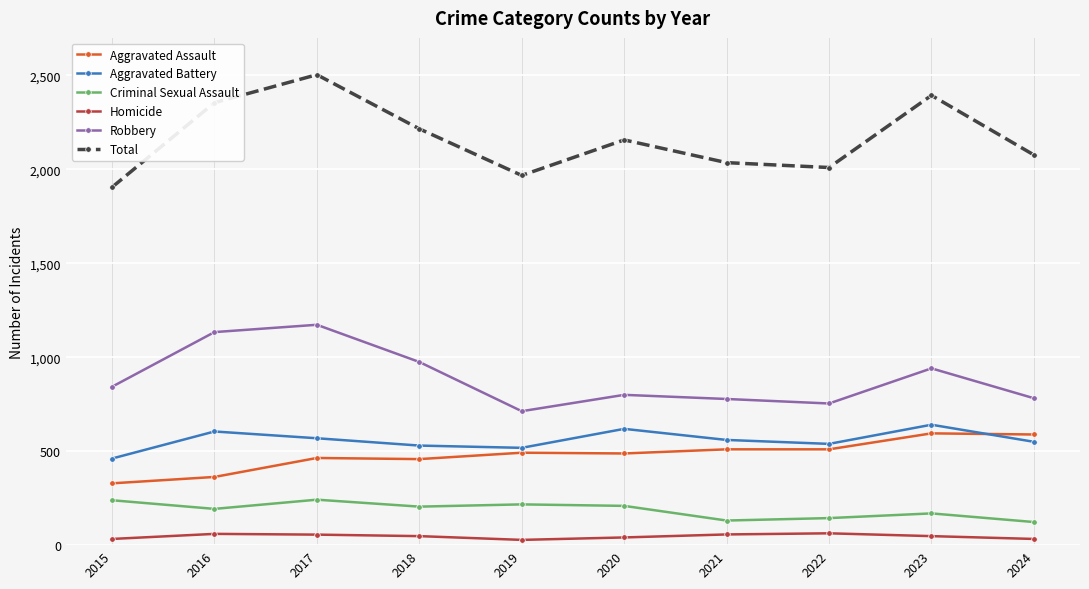

How many data points in Homicide are less than 48?

4